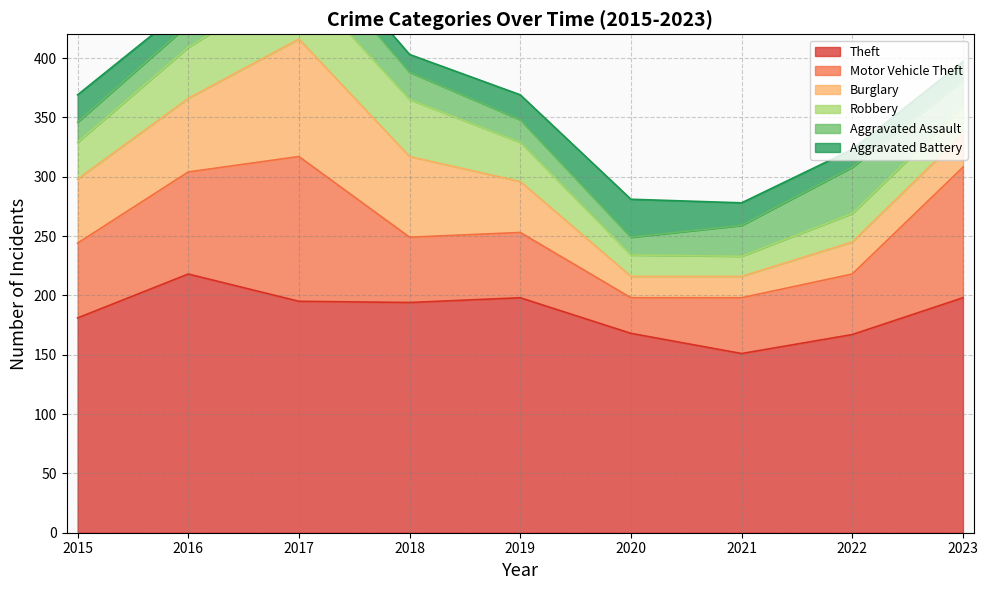

The value of Theft at 2021 is 32. True or false?

False